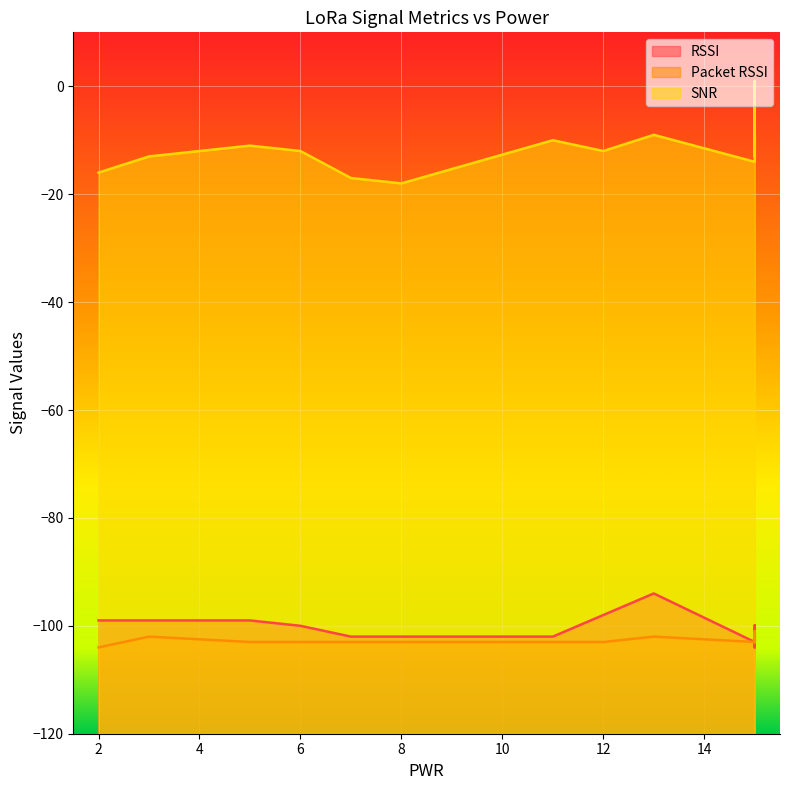

True or false: SNR and Packet RSSI intersect in this chart.

False